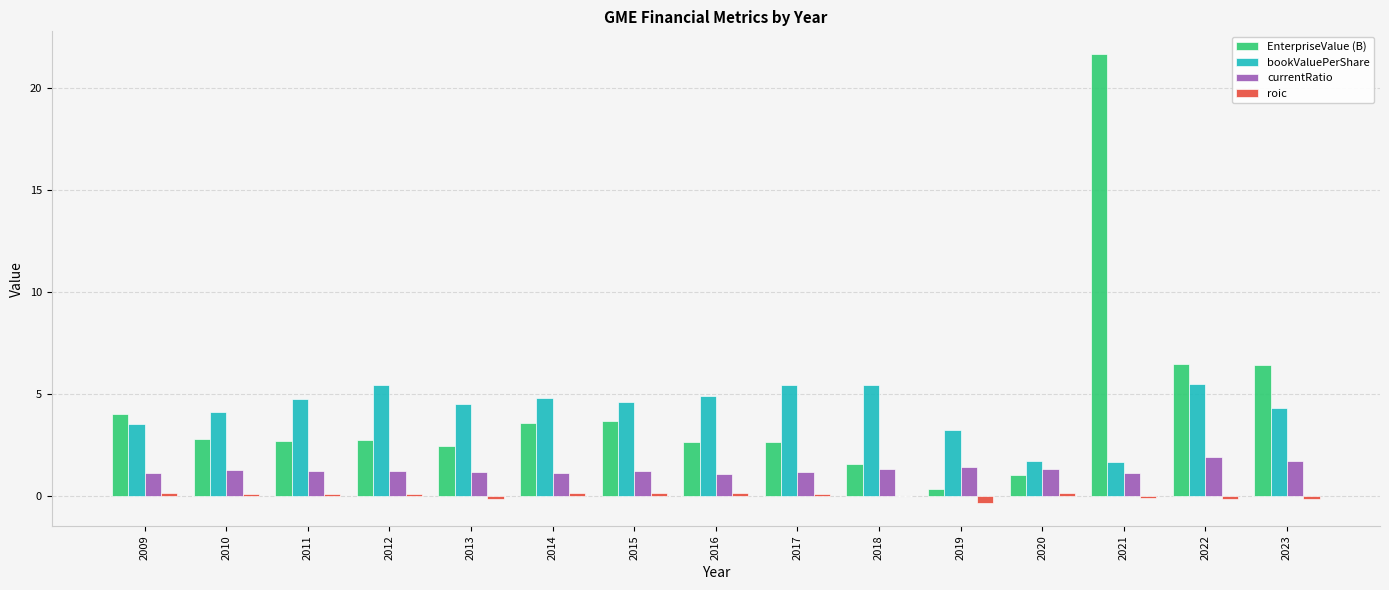

Which category has the highest value across all series?

2021